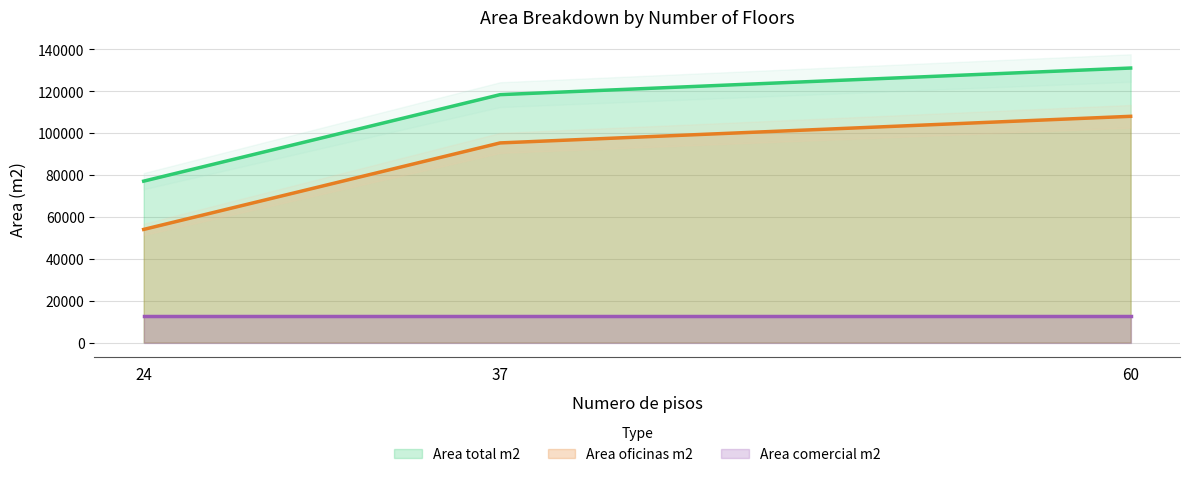

Which category has the lowest value across all series?

24